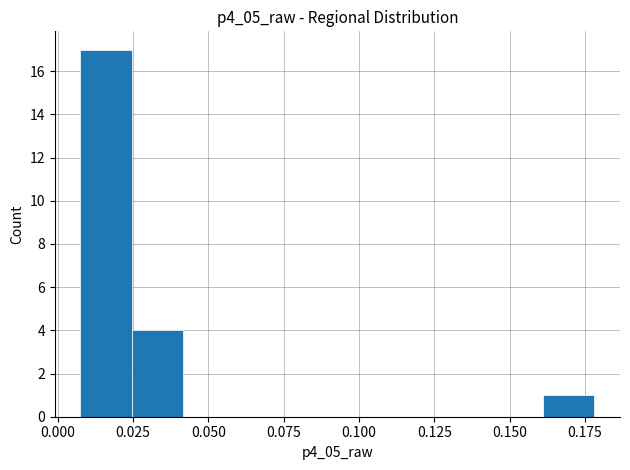

Around what value on the x-axis is the tallest bar? Give the approximate position of its centre, as read against the axis.

0.015